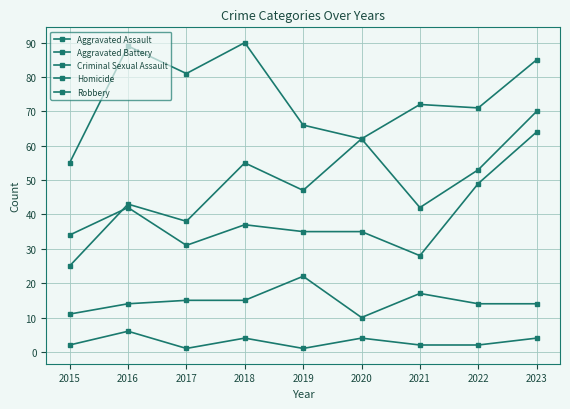

The value of Robbery at 2018 is 90. True or false?

True